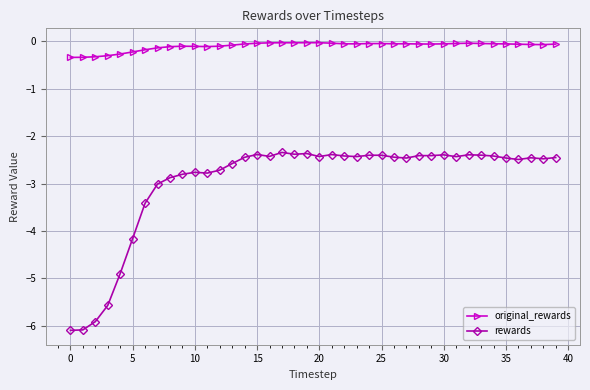

How many lines are shown in the chart?

2